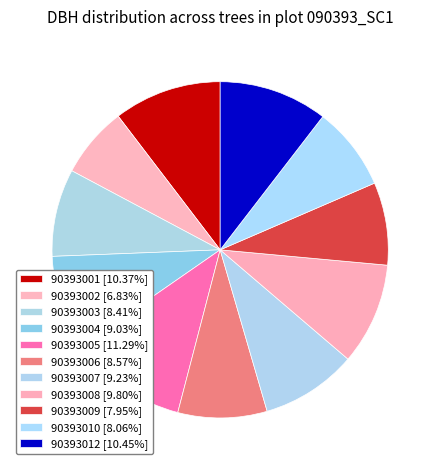

Count the number of slices in the pie.

11